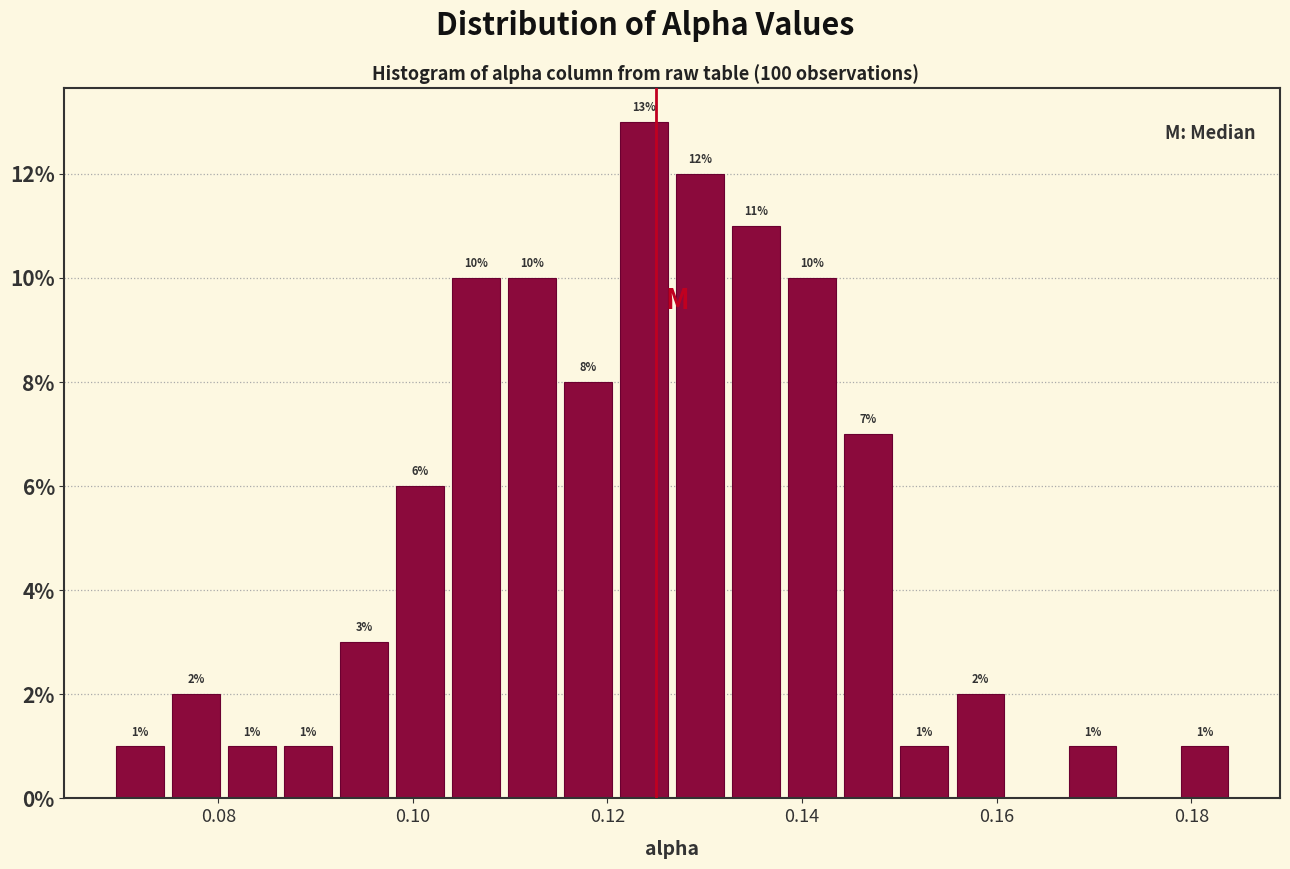

Around what value on the x-axis is the tallest bar? Give the approximate position of its centre, as read against the axis.

0.124